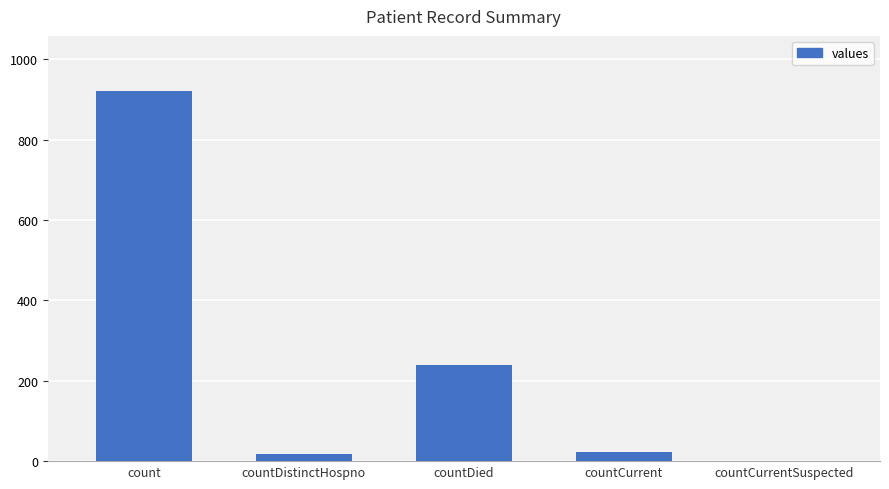

Reading left to right, extract all data points from this chart.

920	17	239	22	0